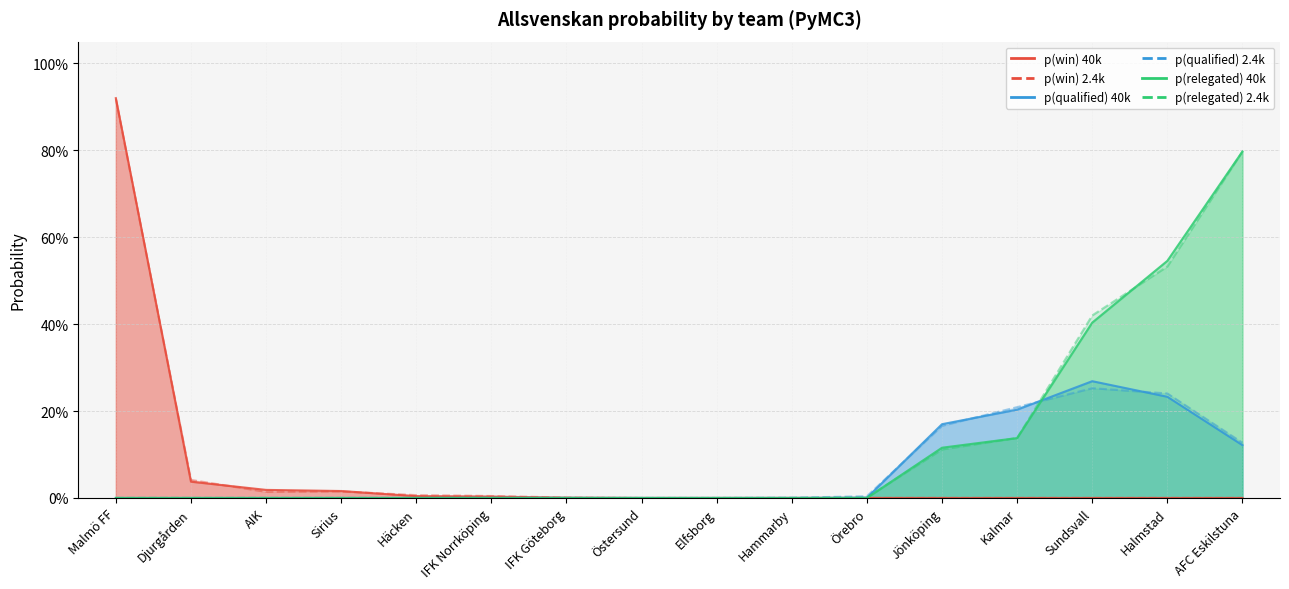

At which category does p(win) 2.4k reach its first local valley?

AIK